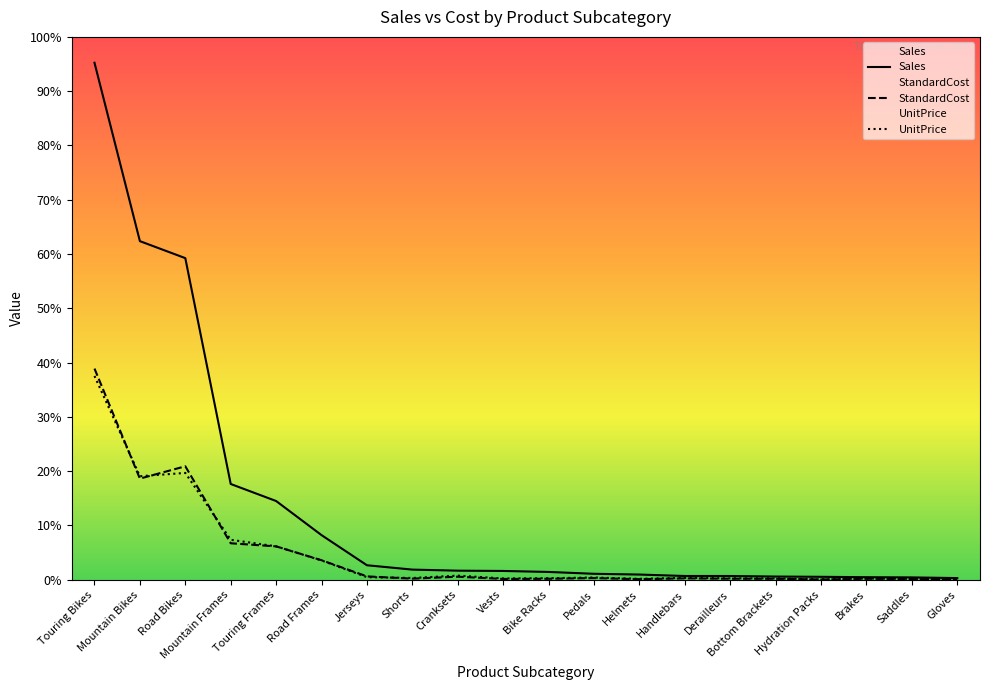

At which category is the sum across all series the highest?

Touring Bikes